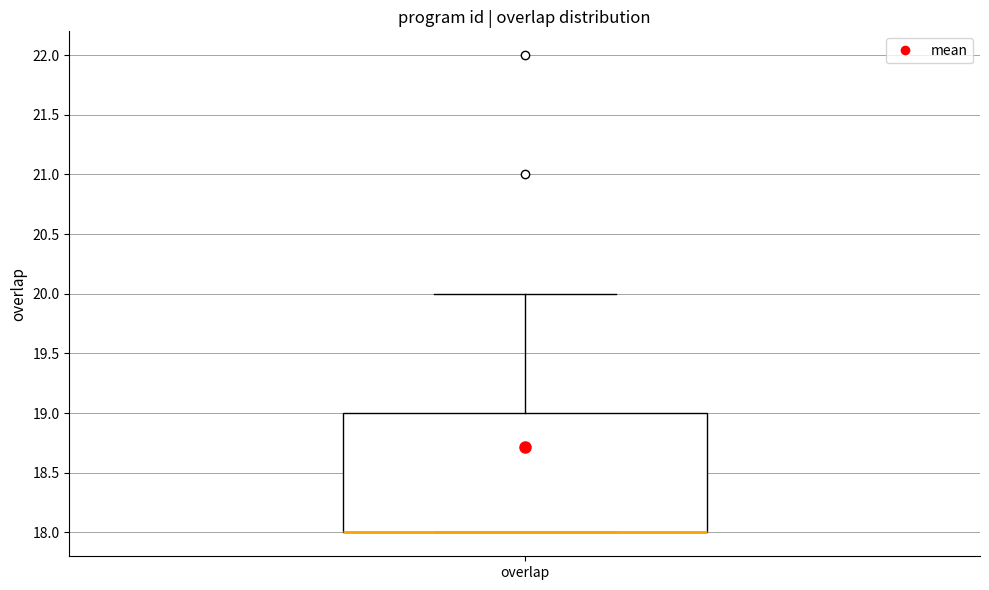

Read this box plot against the y-axis: the position of the median line, the range covered by the box, and the ends of both whiskers. The values are not printed on the chart, so give them approximately, as read against the axis.

median 18 (drawn on the box's lower edge), box 18 to 19, whiskers 18 to 20